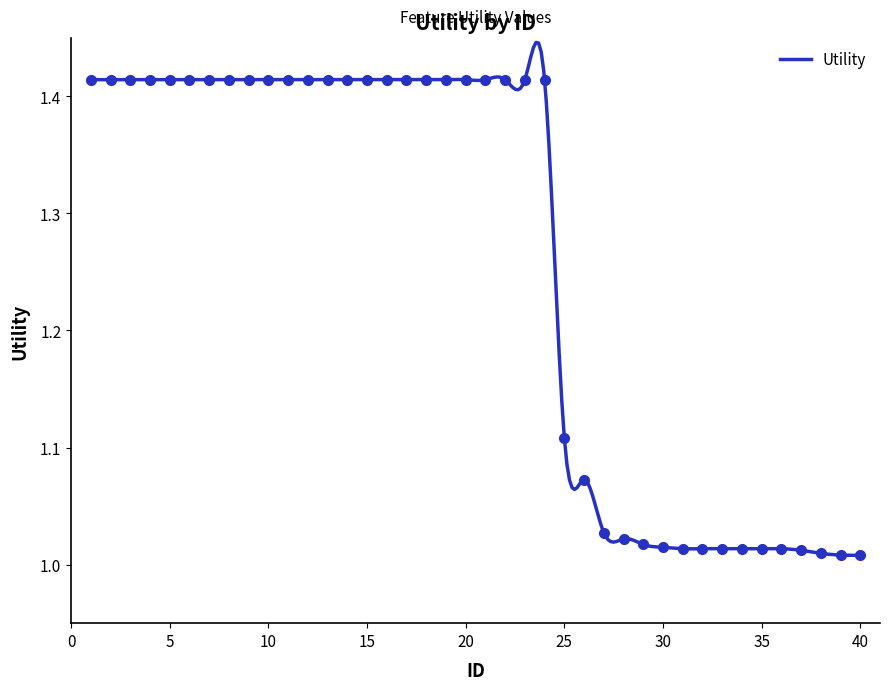

What is the value of the 23rd point from the left?

1.4